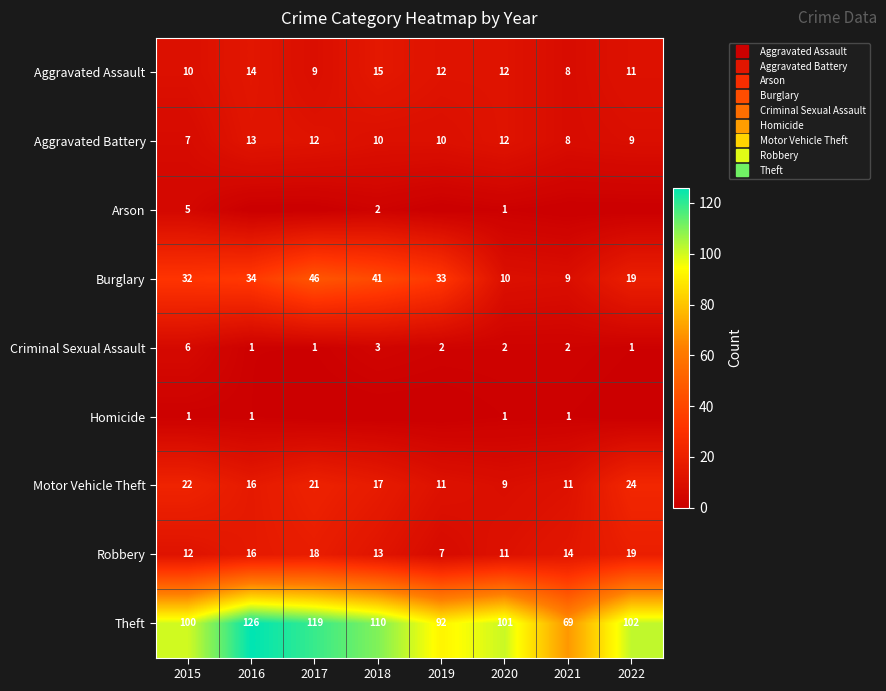

What is the difference between the maximum and minimum values in the Criminal Sexual Assault series?

5